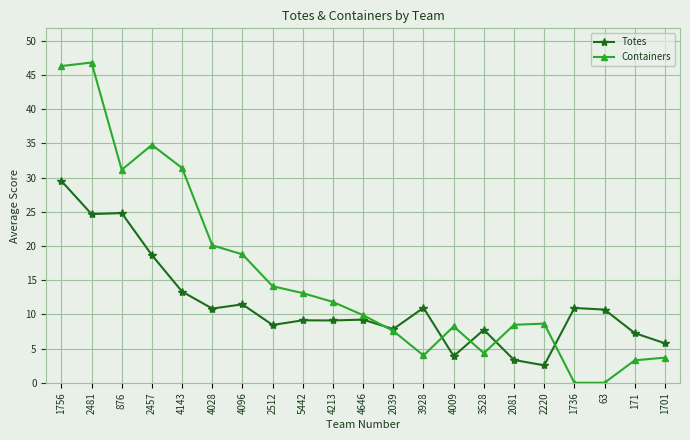

At how many categories does at least one series exceed 7?

20